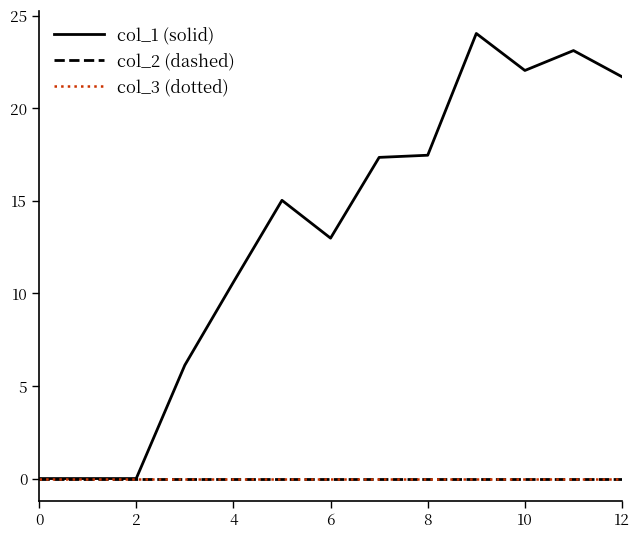

Does the chart display data point markers on the line(s)?

No